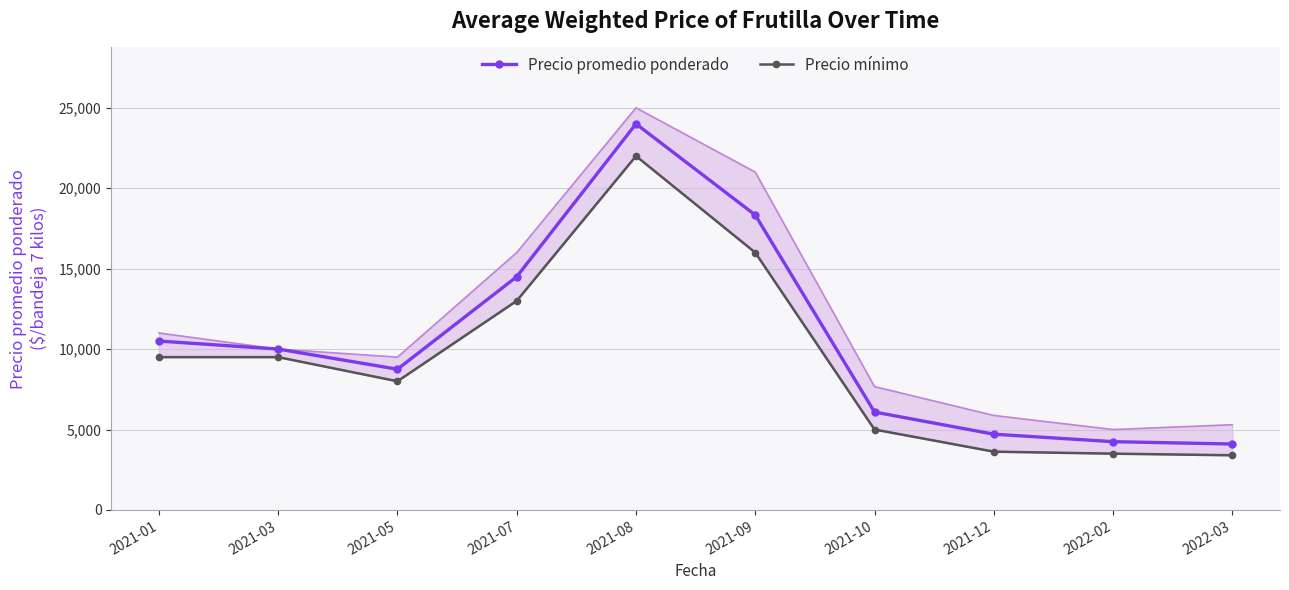

What is the label of the 4th point from the left?

2021-07